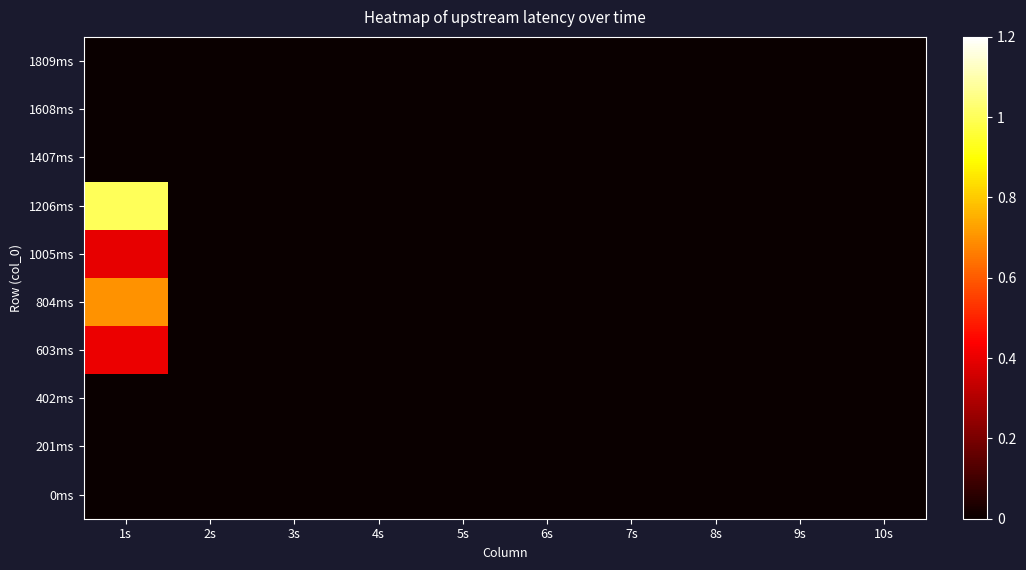

At which category is the sum across all series the highest?

1s